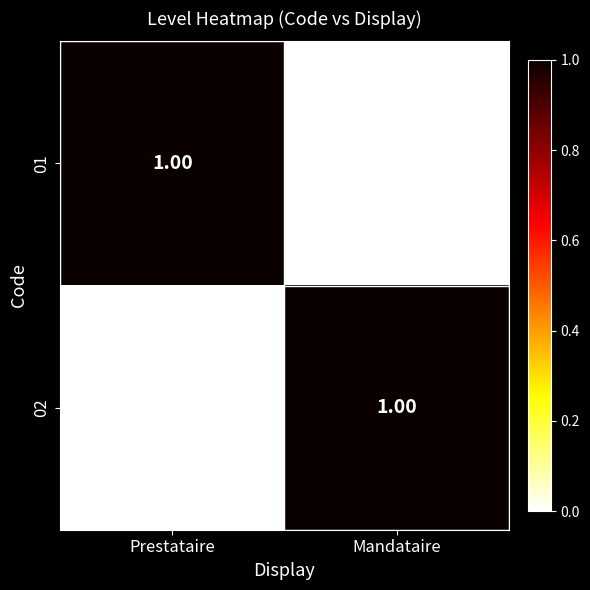

Is the value of 02 at Prestataire greater than the value of 01 at Prestataire?

No